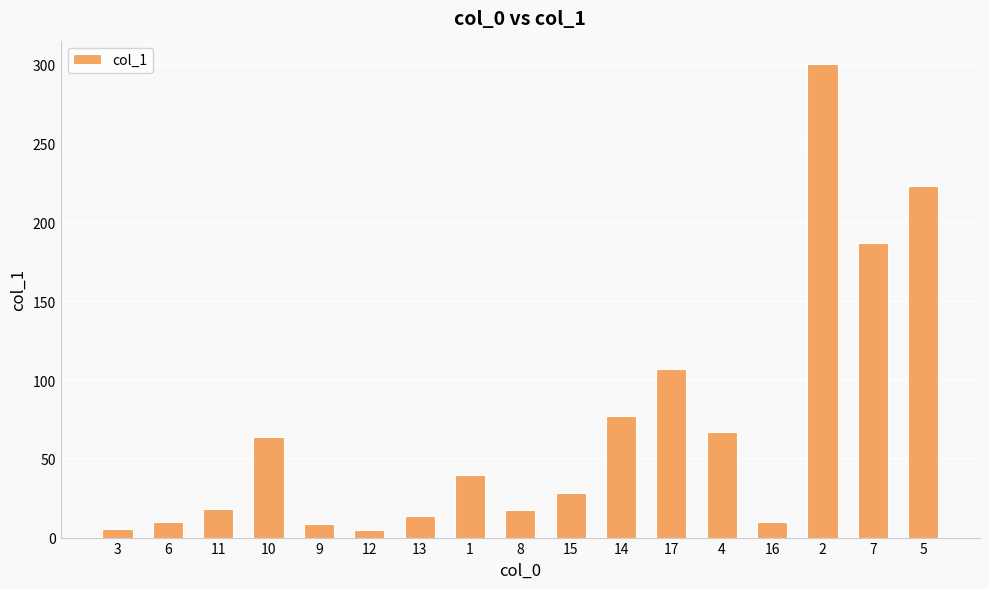

Are the bars grouped side by side (vs. stacked)?

No